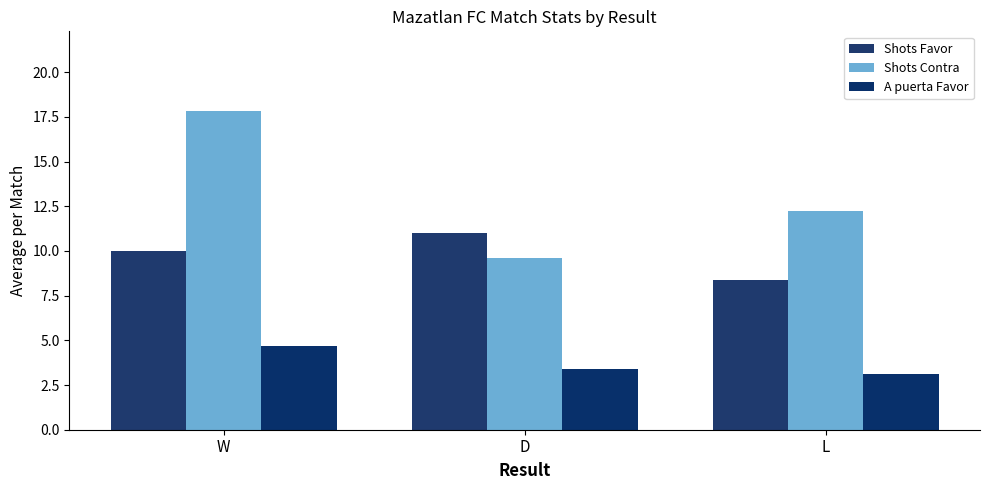

Is it true that Shots Favor equals 16.0 at W?

False